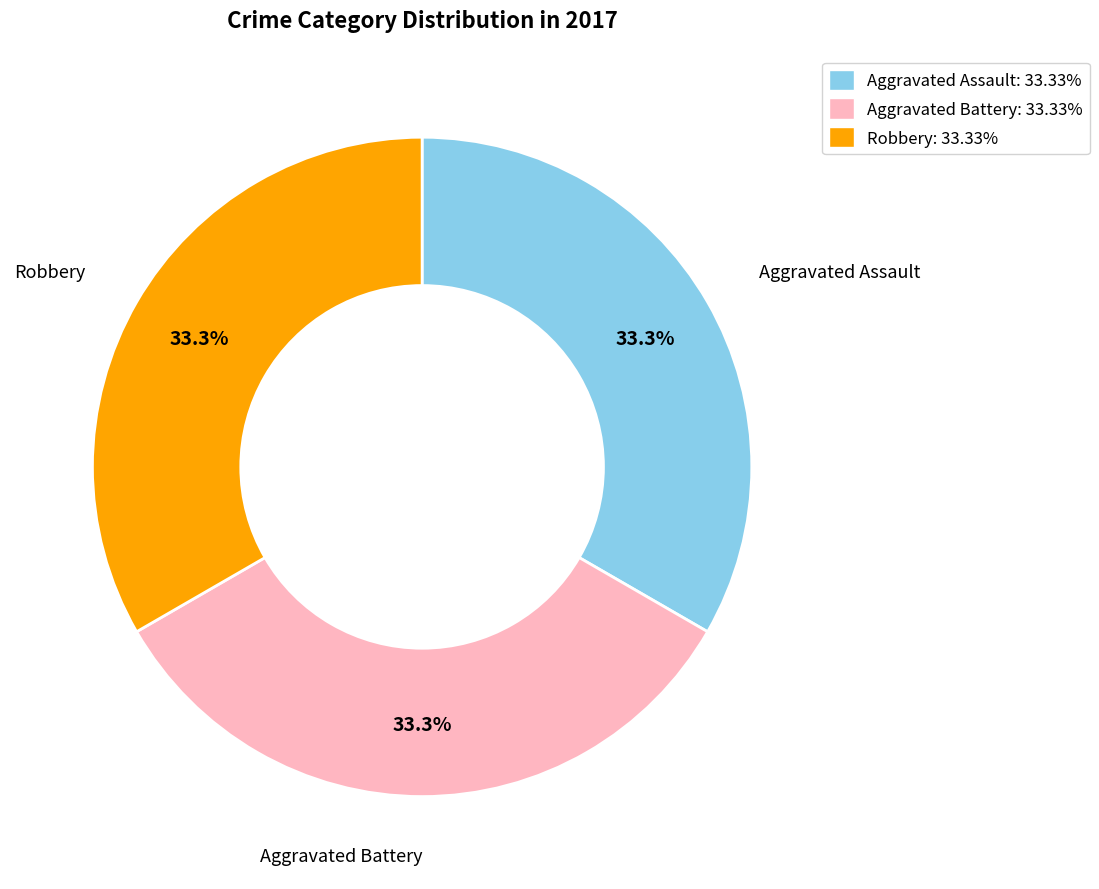

Is there a majority slice in this chart?

No